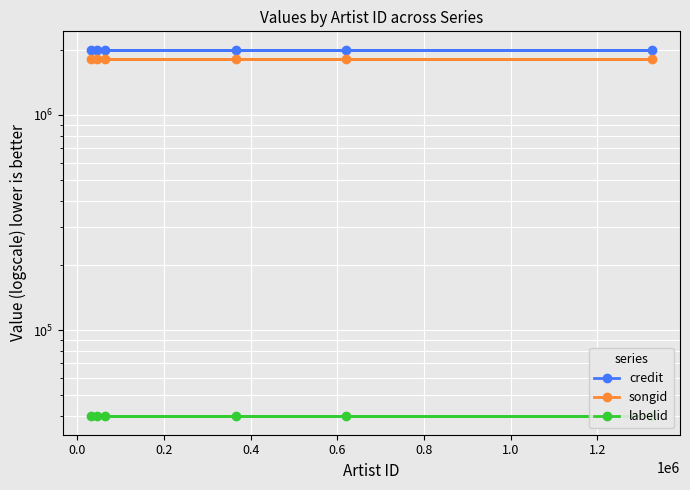

The credit series shows 3018571 at 0.0. True or false?

False